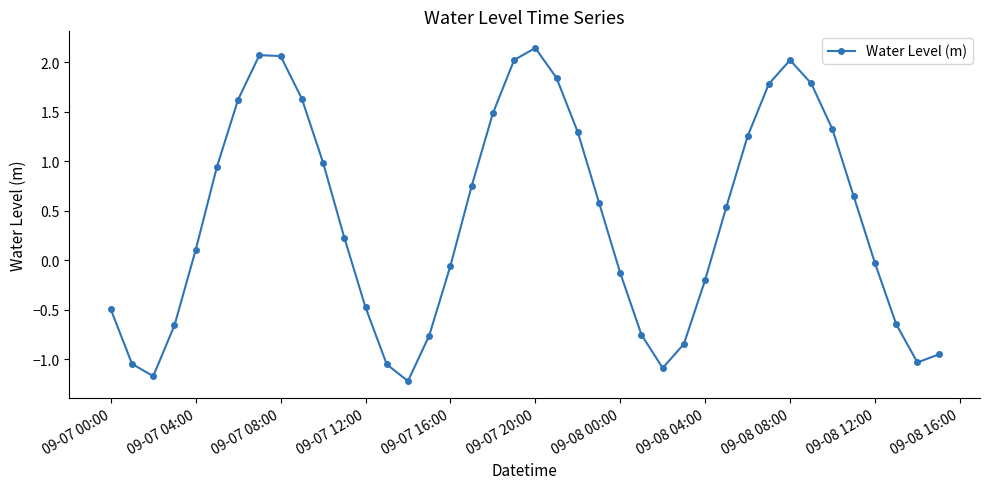

What is the smallest value displayed?

-1.2